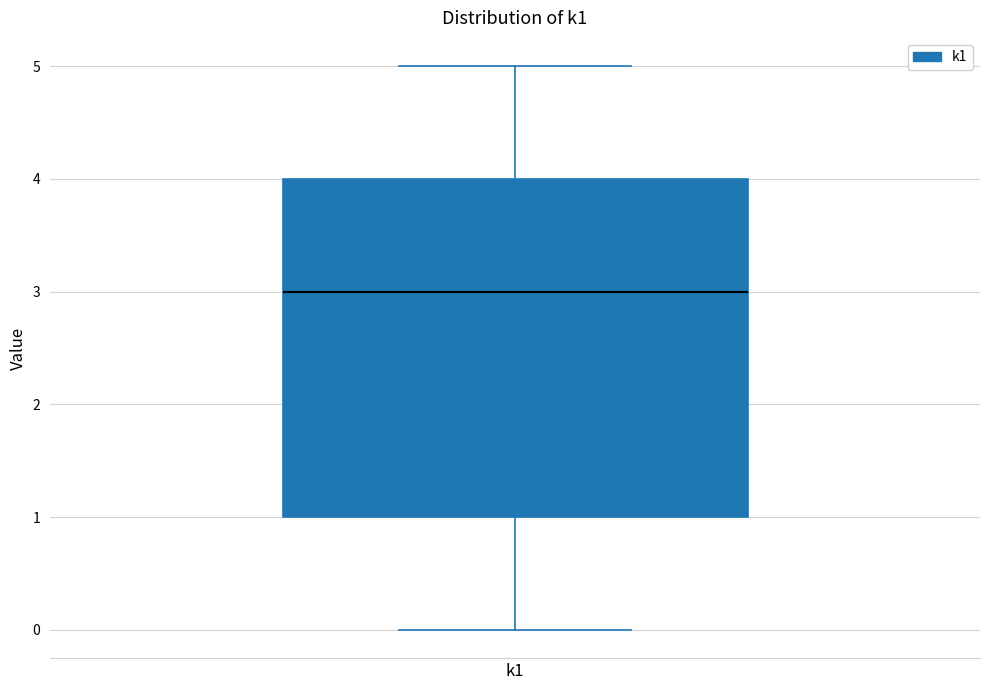

Transcribe this box plot: give where the median line is, the range the box spans, and where the two whiskers end, as read against the y-axis. The values are not printed on the chart, so give them approximately, as read against the axis.

median 3, box 1 to 4, whiskers 0 to 5